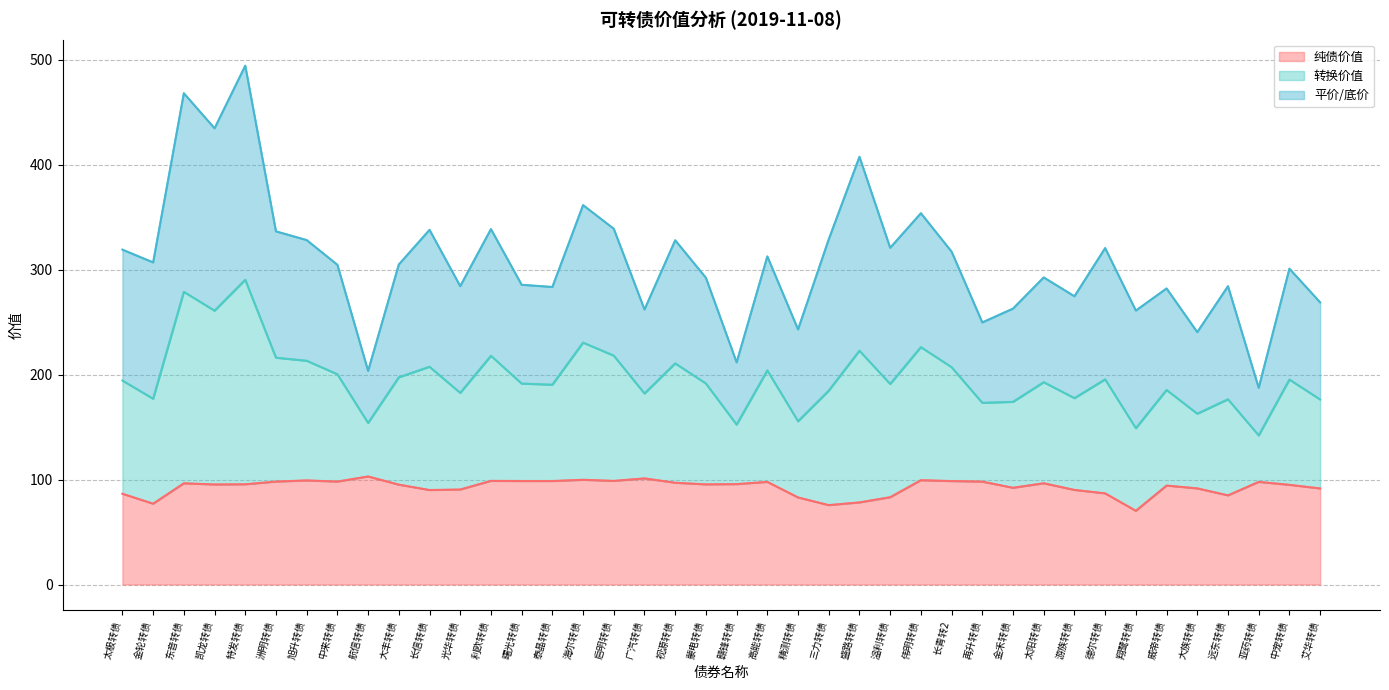

What is the total value across all series at 视源转债?

328.0